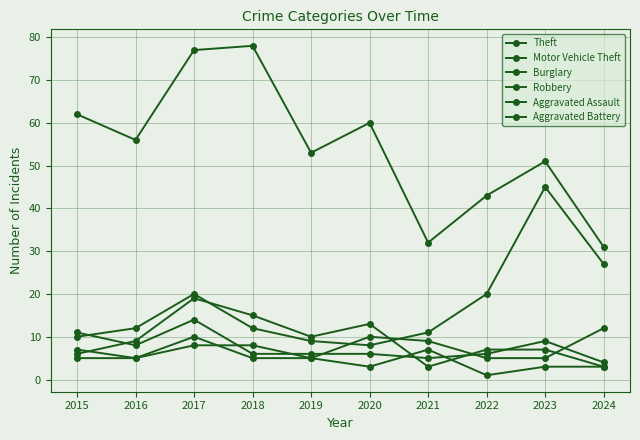

What is the difference between the second highest and second lowest values in the Burglary series?

12